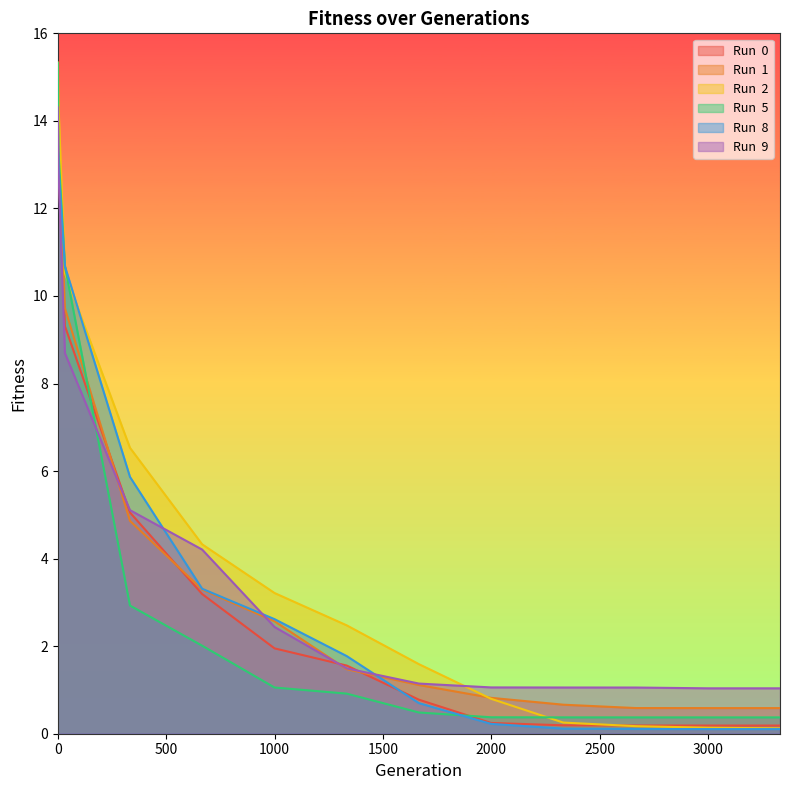

How many series are shown in this chart?

6